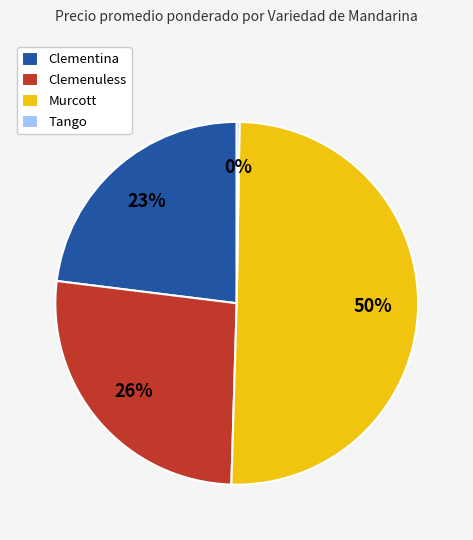

Is it true that Clementina is 23% of the pie?

True